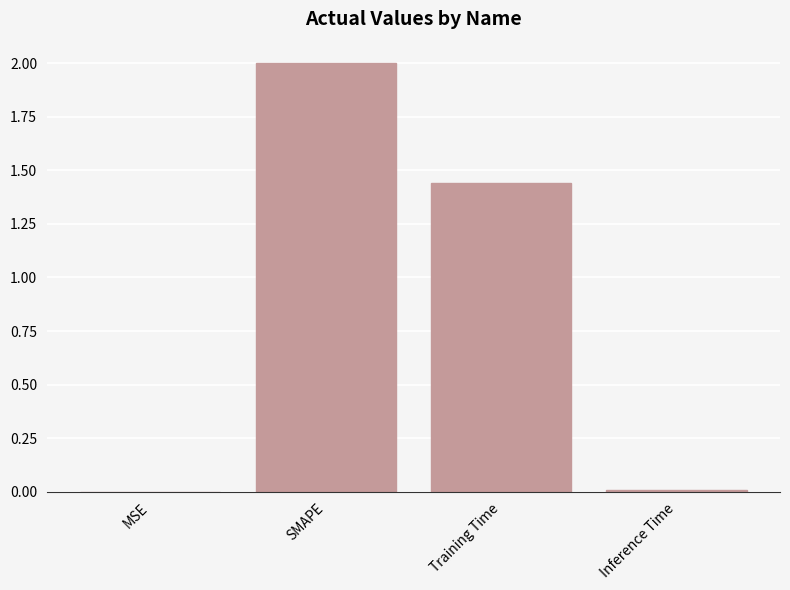

At which label is the value closest to 1?

Training Time